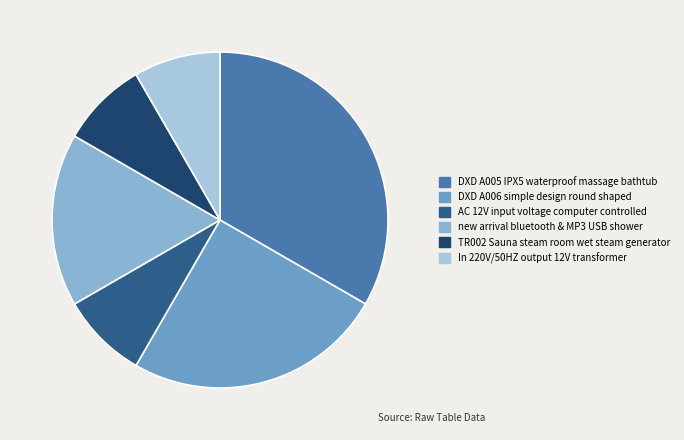

To the nearest percent, what is the difference between the DXD A006 simple design round shaped and DXD A005 IPX5 waterproof massage bathtub slice percentages?

8%